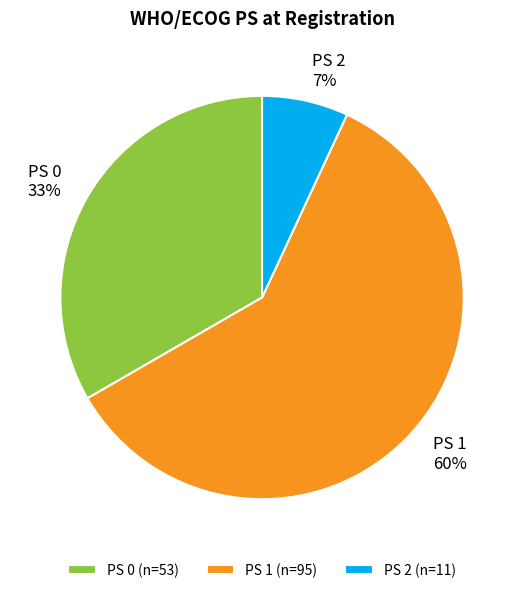

To the nearest percent, what is the average slice percentage?

33%